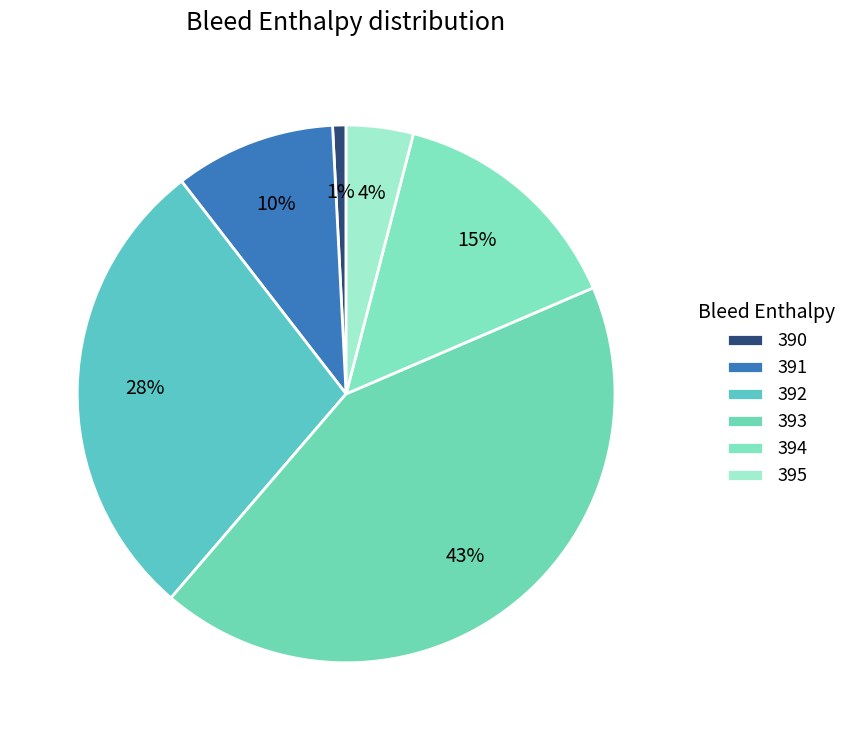

Which category has the biggest portion of the pie?

393